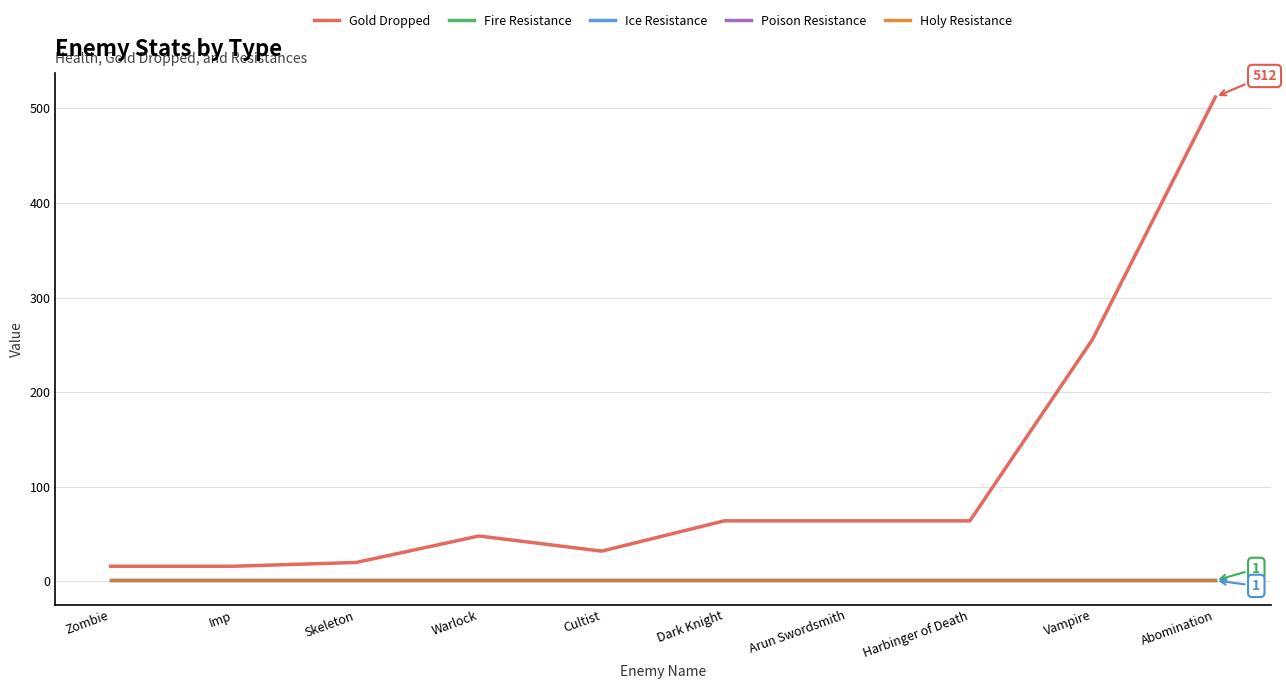

Does the chart display data point markers on the line(s)?

No